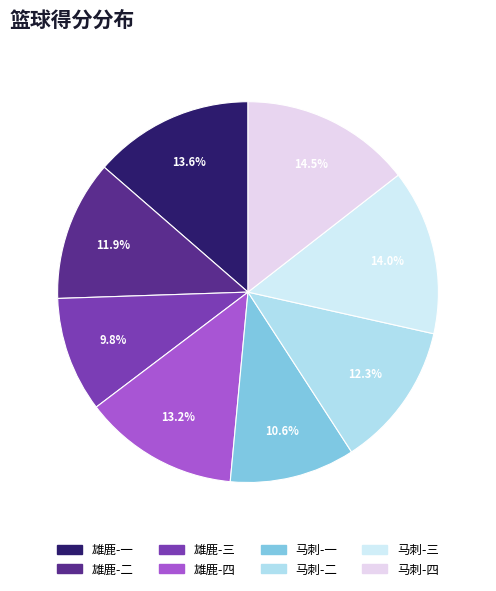

What is the change in value from 雄鹿-一 to 雄鹿-四?

-1